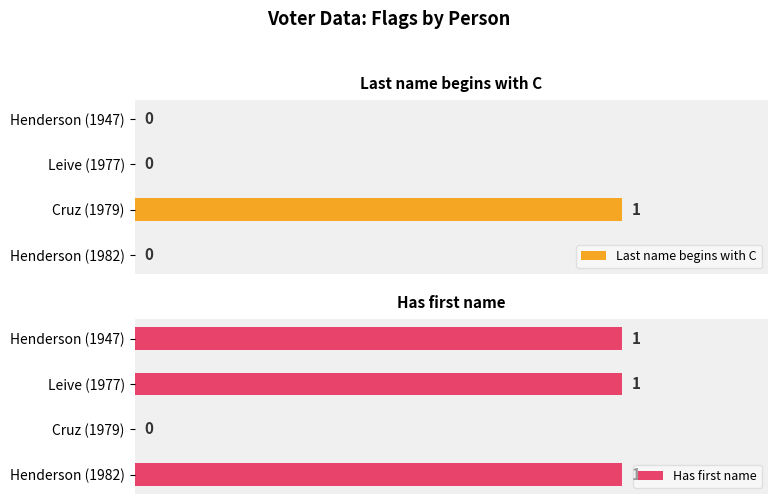

Reading left to right, list all the values displayed in this chart.

Last name begins with C: 0	1	0	0
Has first name: 1	0	1	1